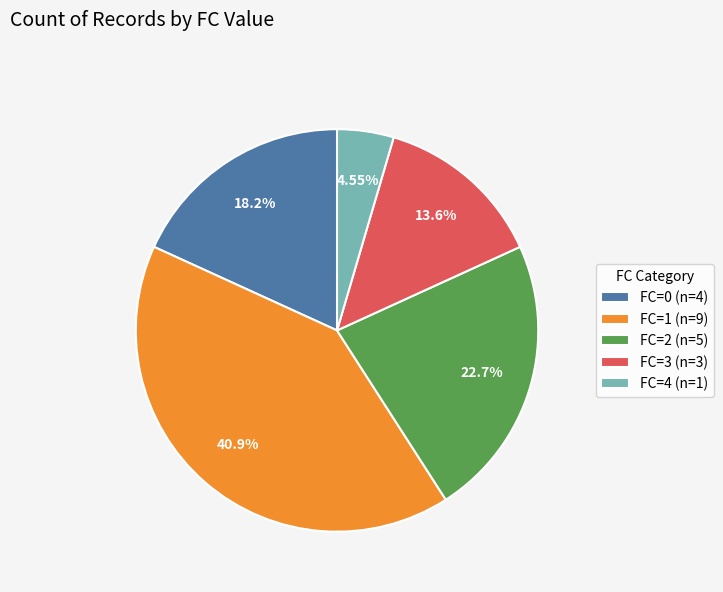

Count the number of slices in the pie.

5